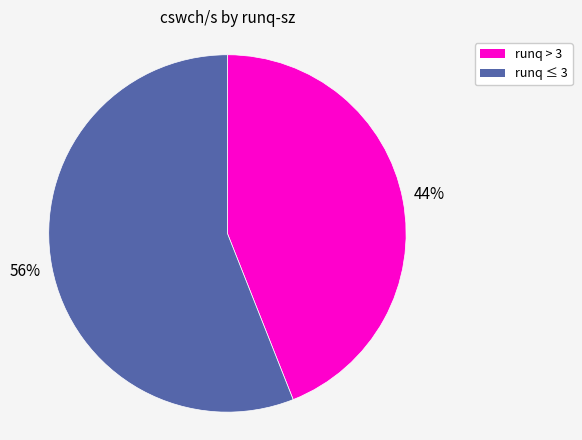

True or false: runq ≤ 3 accounts for 56% of the total.

True